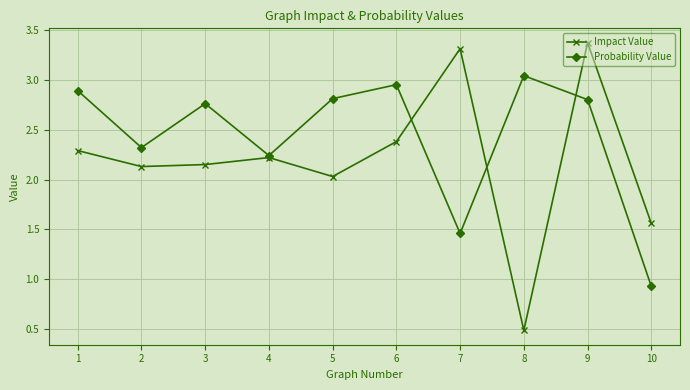

List the series in order of their peak value, highest first.

Impact Value, Probability Value